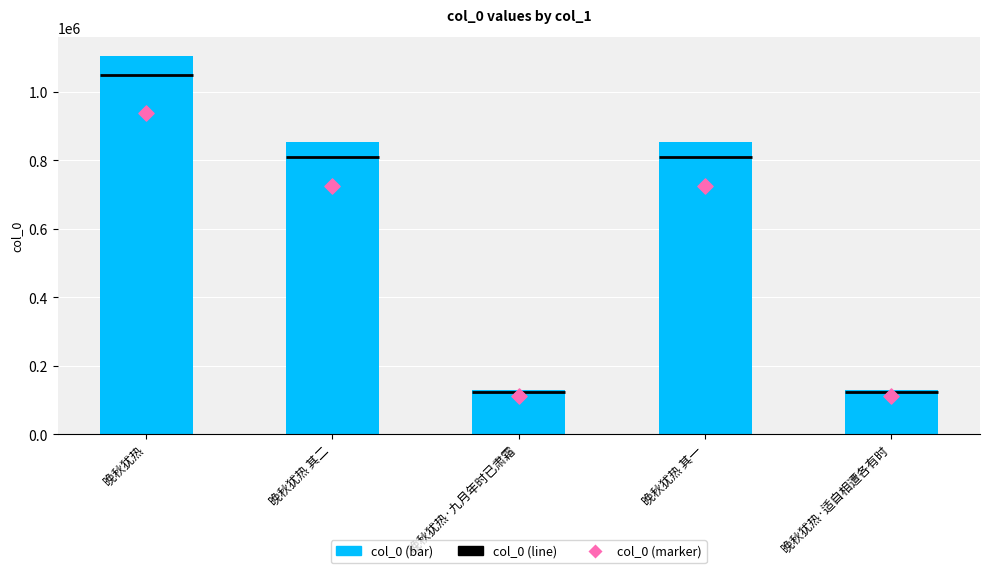

Which series has the largest total across all categories?

col_0 (bar)